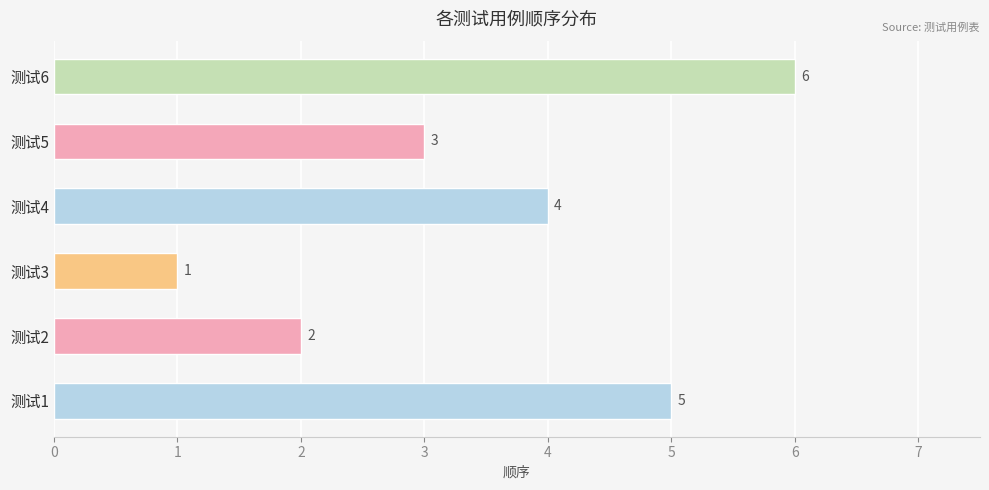

Reading bottom to top, extract all data points from this chart.

测试1=5	测试2=2	测试3=1	测试4=4	测试5=3	测试6=6